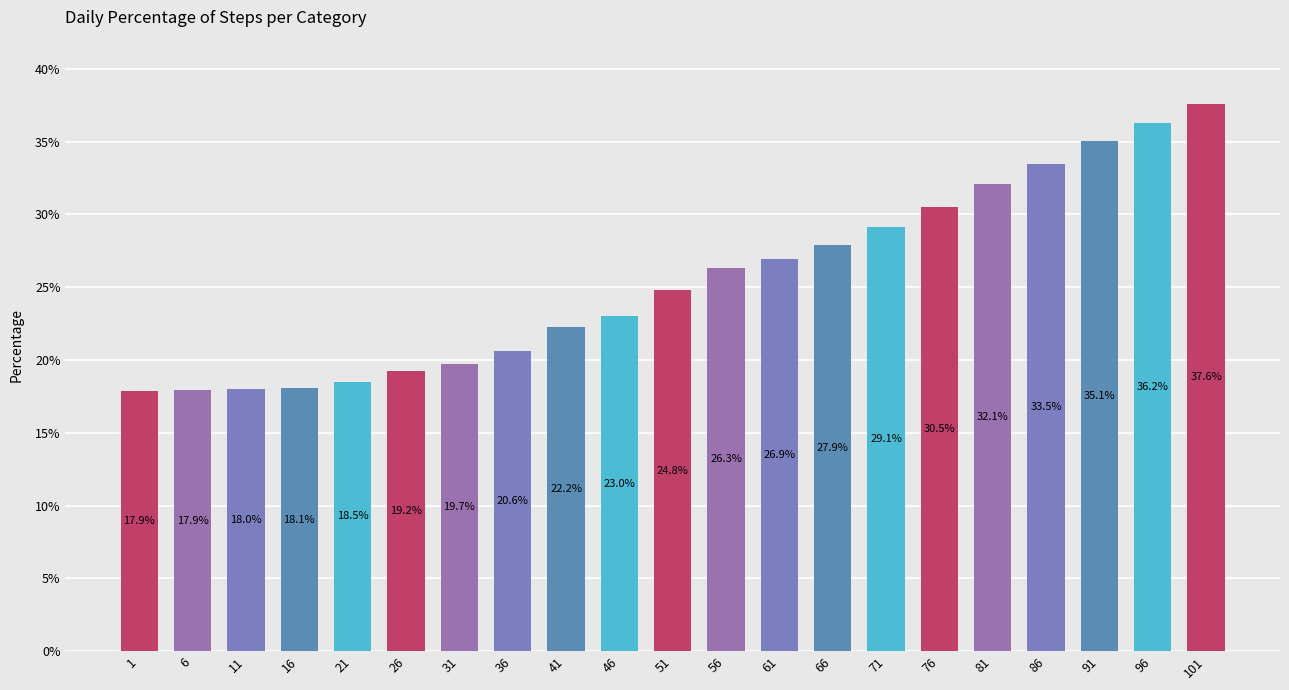

What is the difference between the maximum and minimum values?

19.7